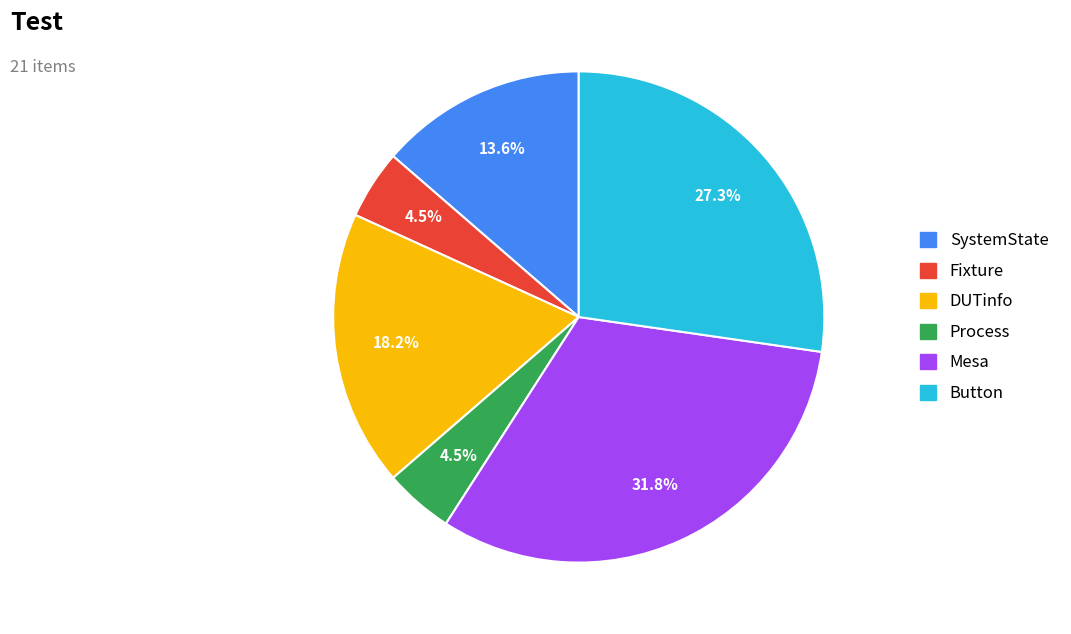

How much of the chart is everything except Fixture?

95.5%